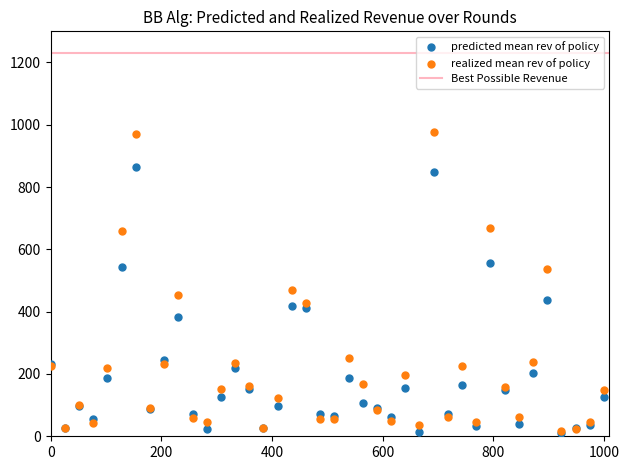

Across all series, what Y value is closest to 493?

469